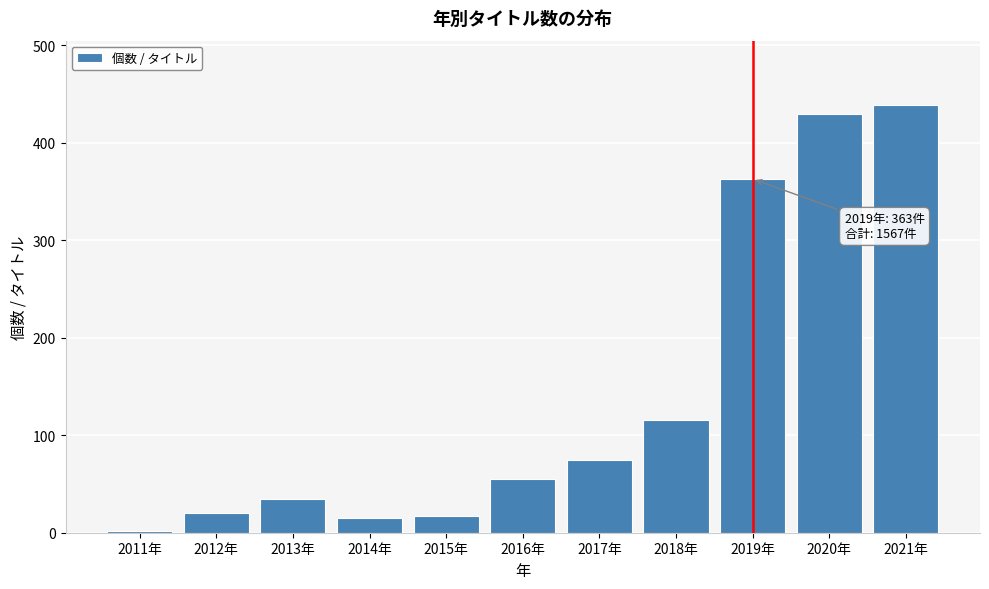

Where is the data nearest to the value 220?

2018年